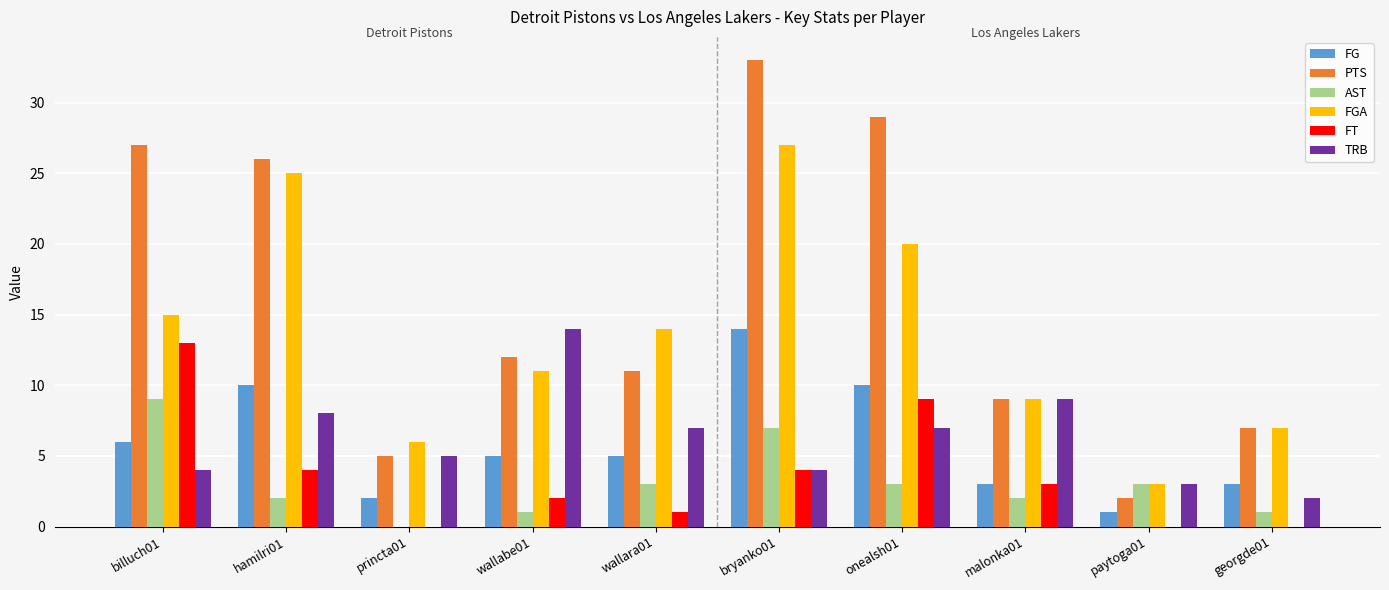

Which series has the largest total across all categories?

PTS